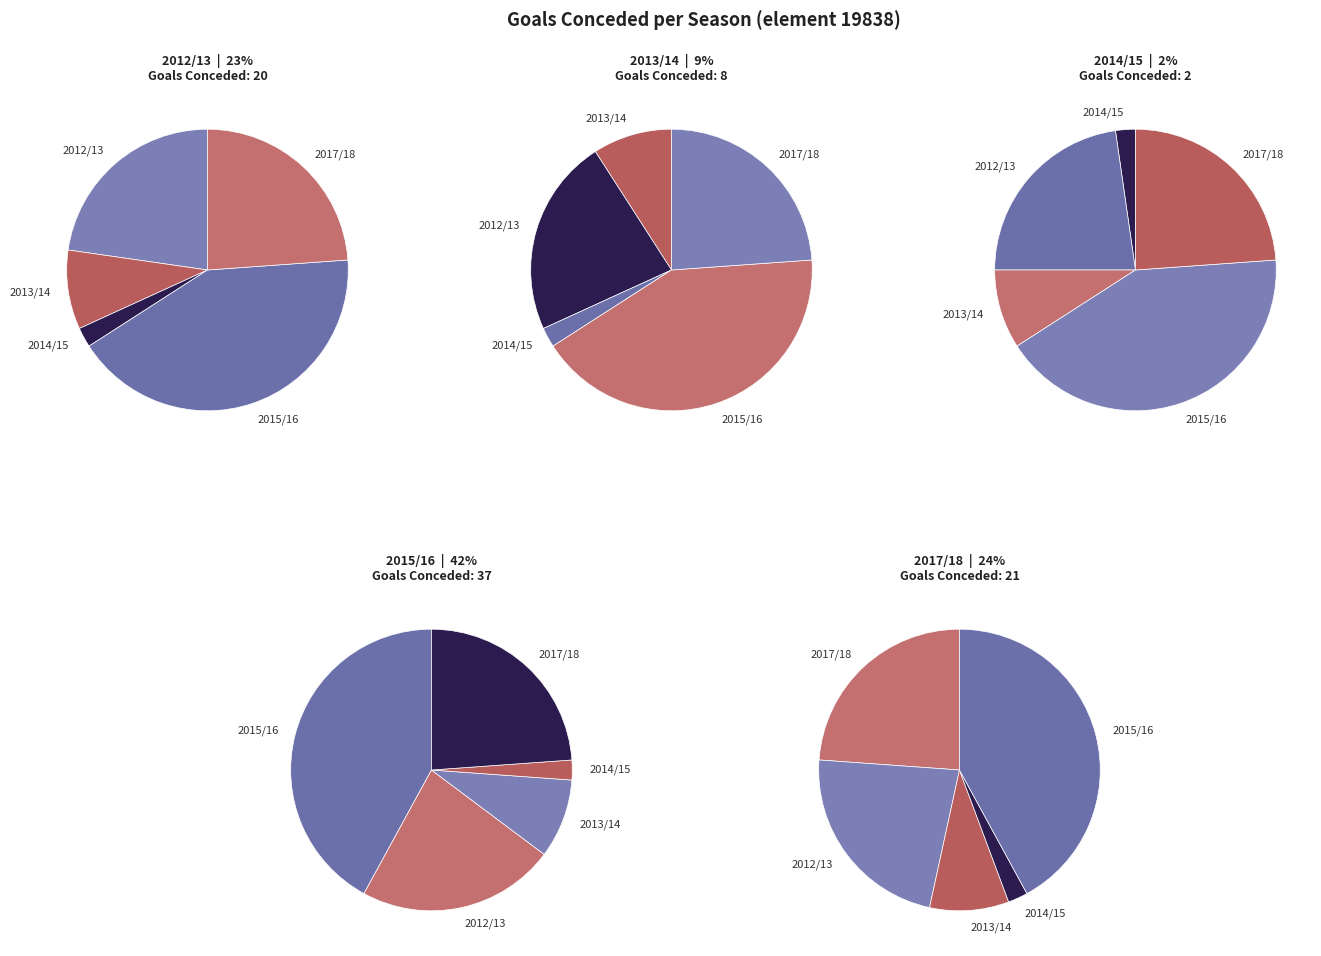

Is there any slice that represents more than half of the pie?

No